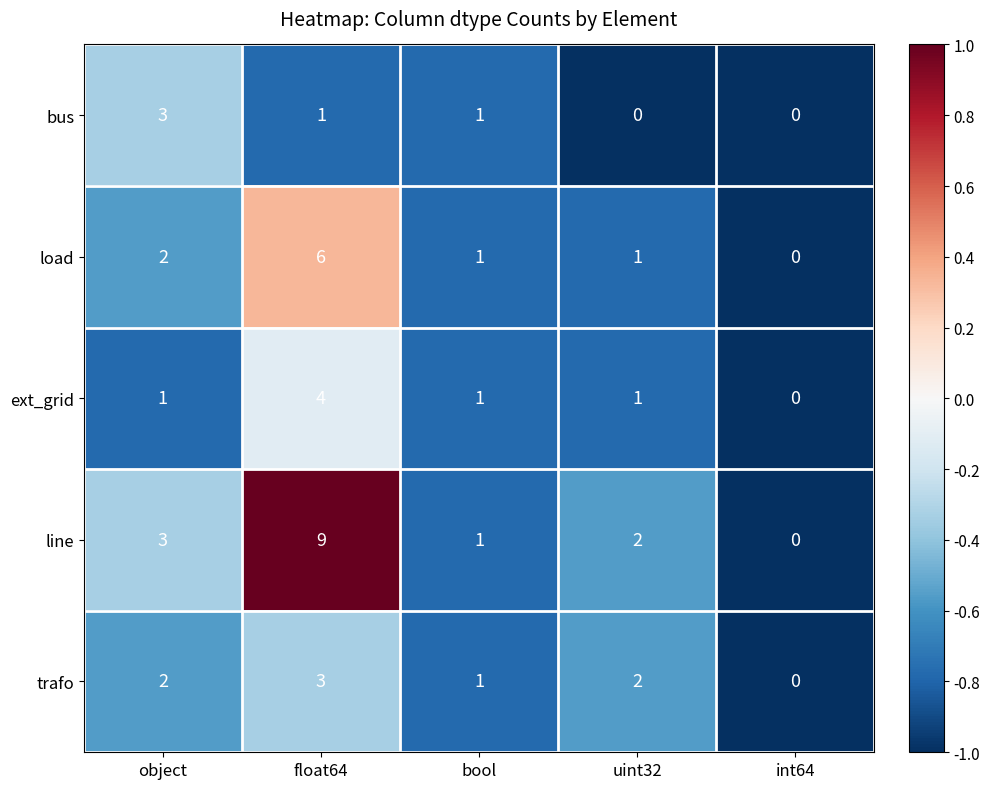

Which label corresponds to the largest value in the chart?

float64